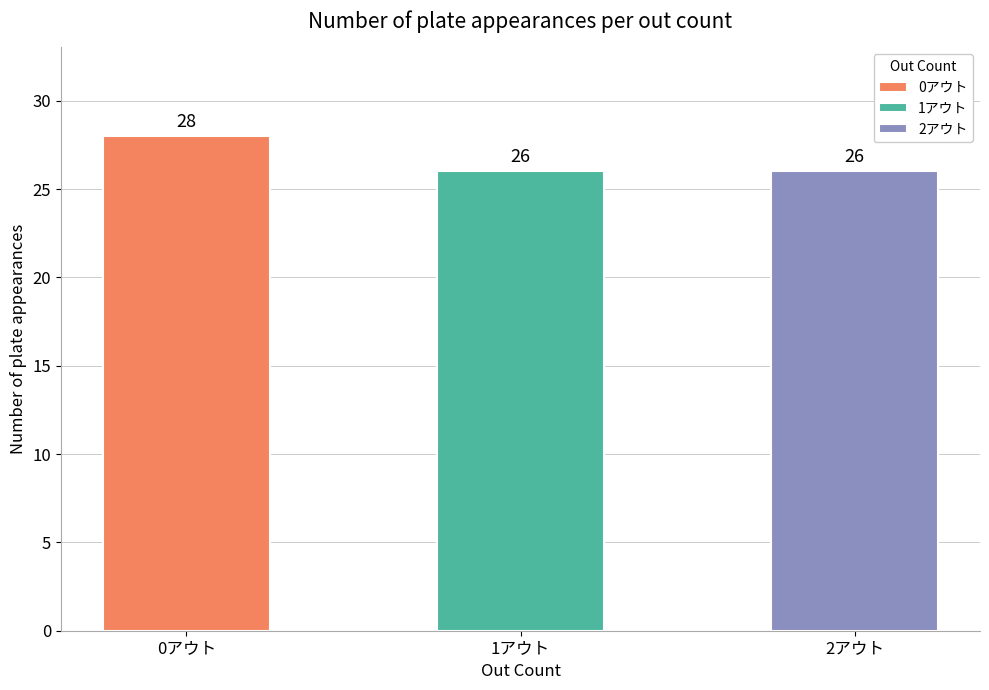

The chart shows a value of 10 at 1アウト. True or false?

False